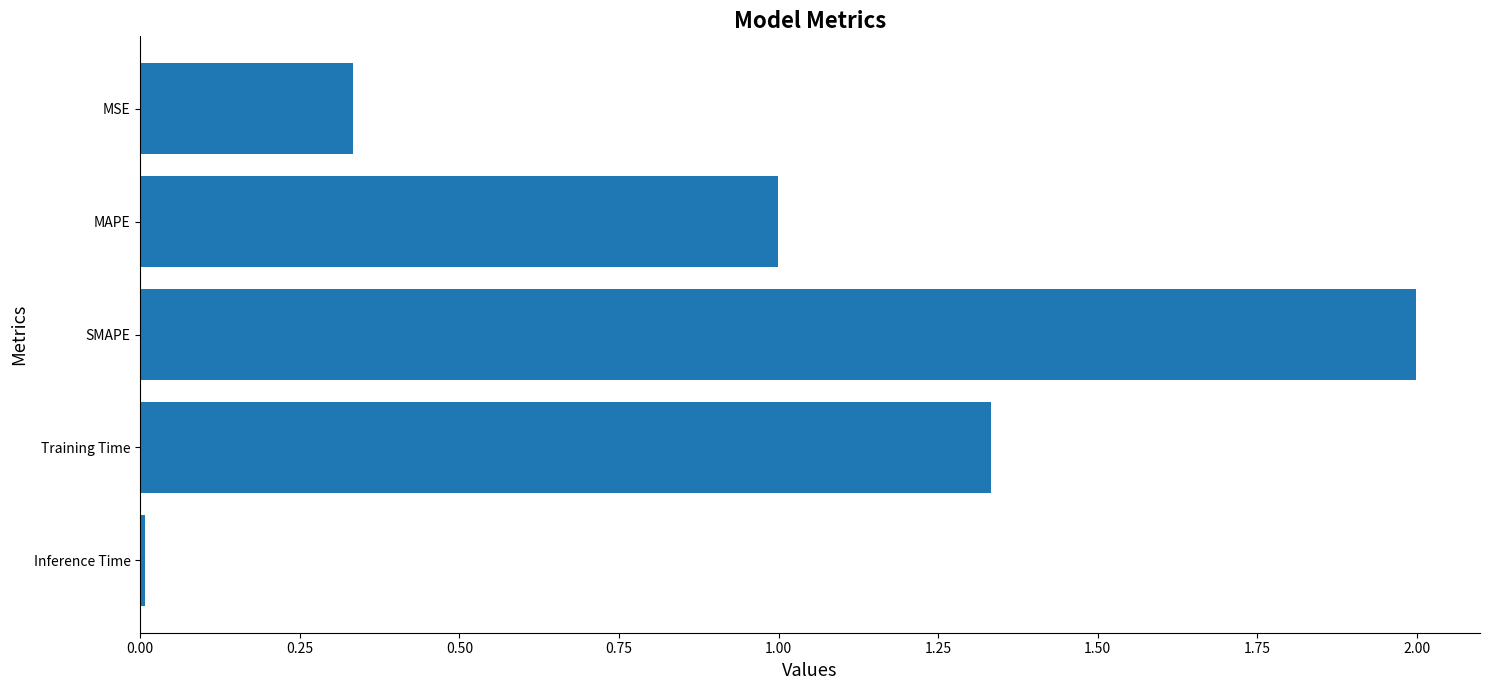

What is the maximum value shown in the chart?

2.0